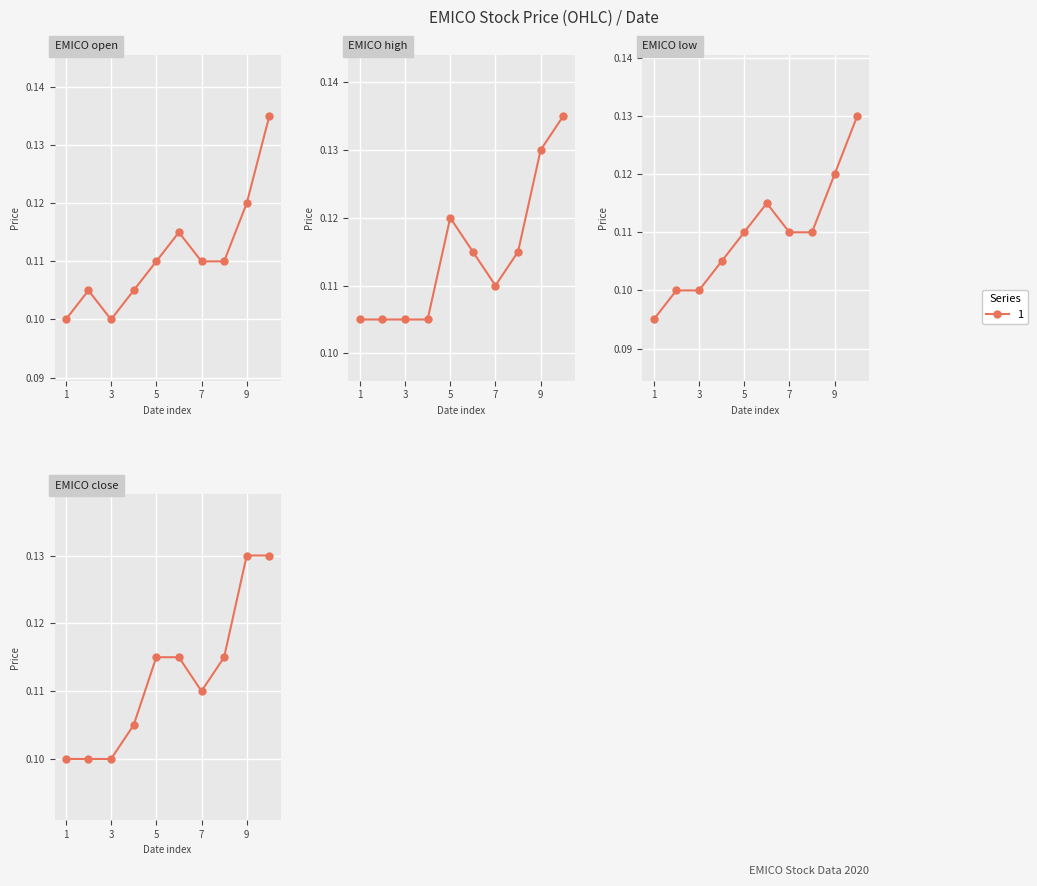

True or false: high has a value of 0.0 at 7.

False